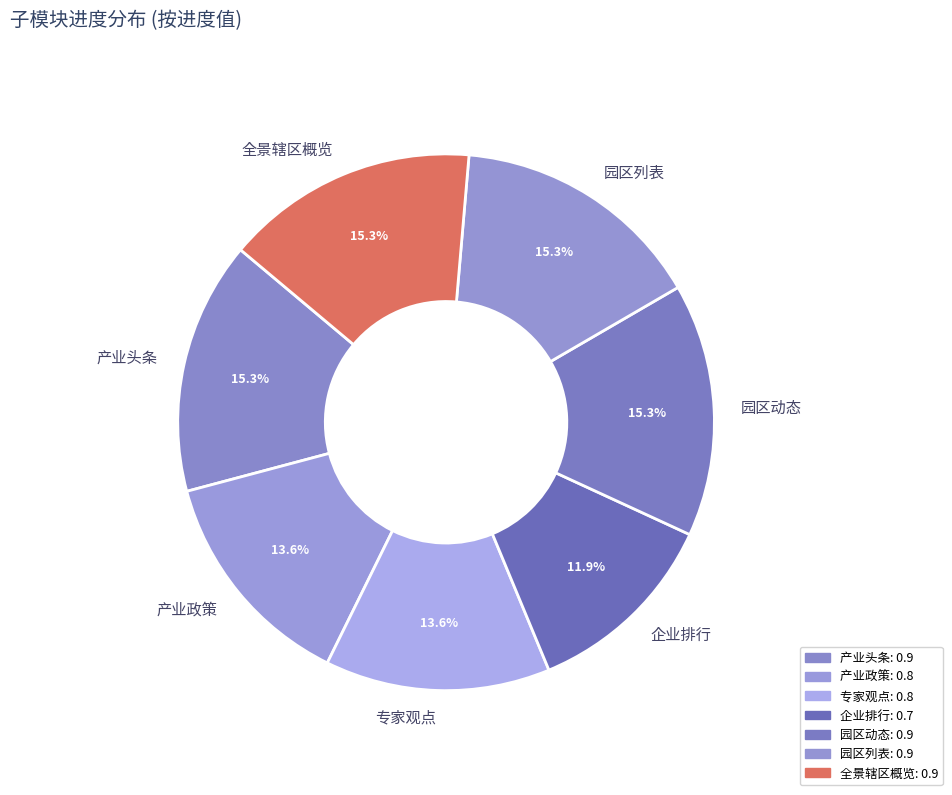

What portion of the pie excludes 园区列表?

84.7%